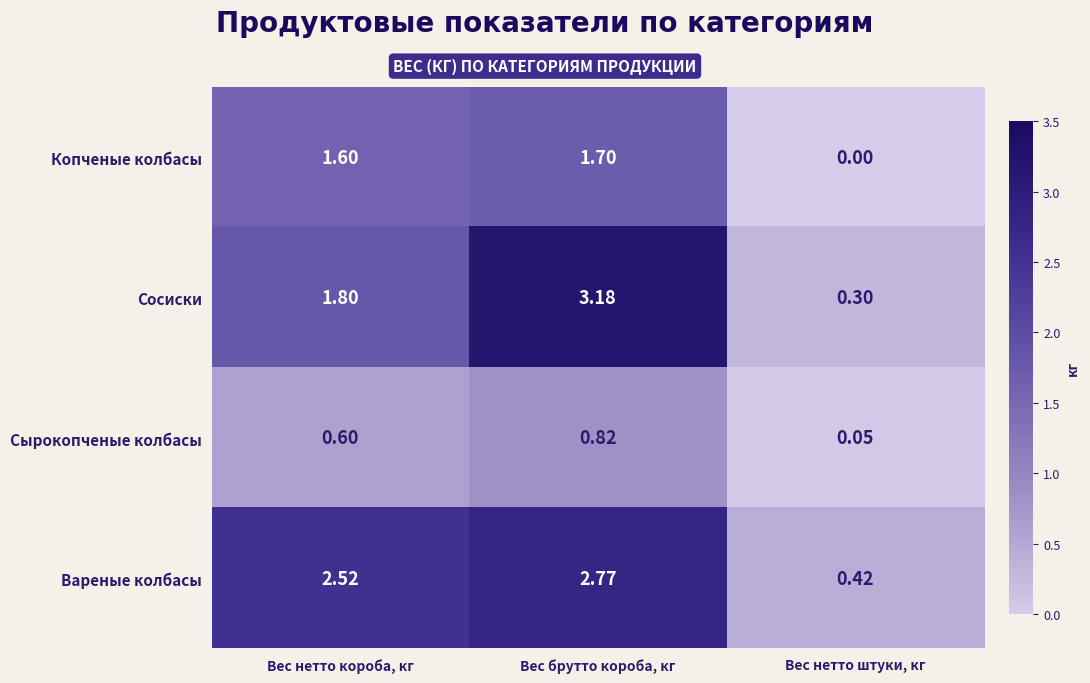

Where does the Сосиски series first go above 1?

Вес нетто короба, кг